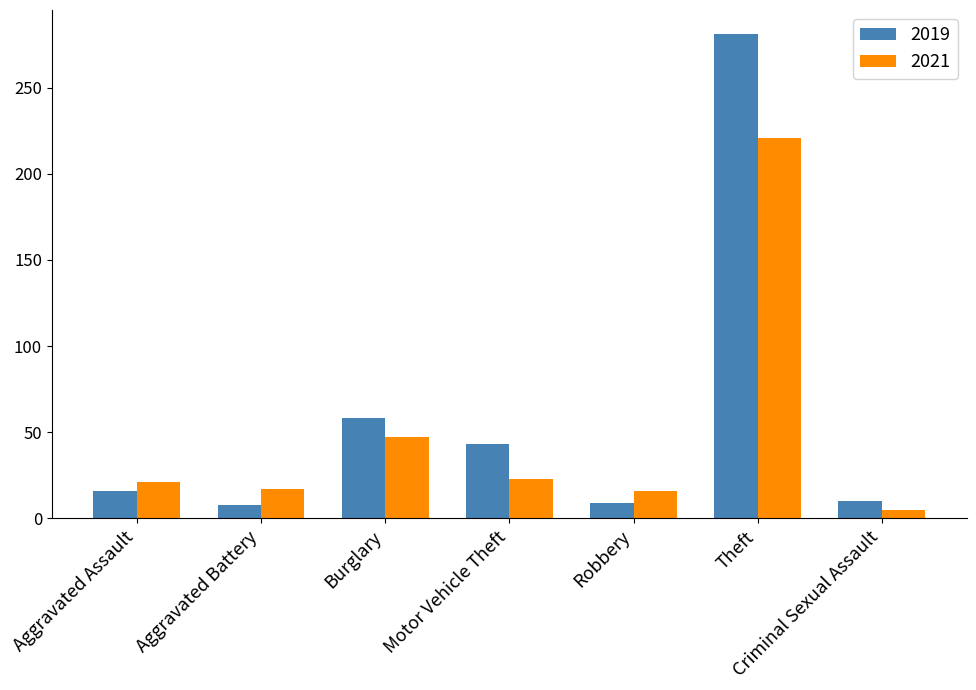

Rank the series at Aggravated Battery from lowest to highest value.

2019, 2021